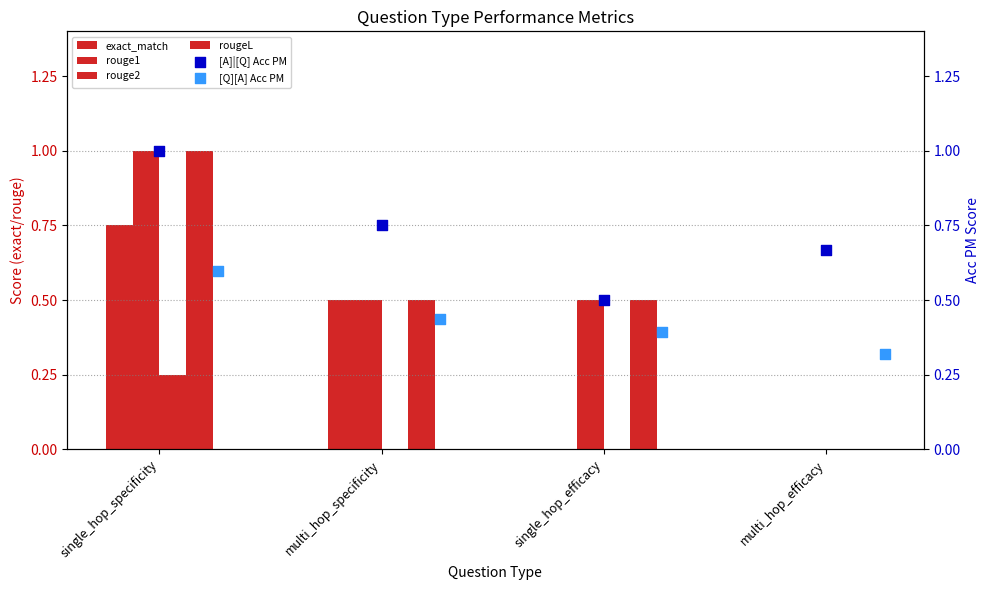

Which series contains the highest Y value?

rouge1